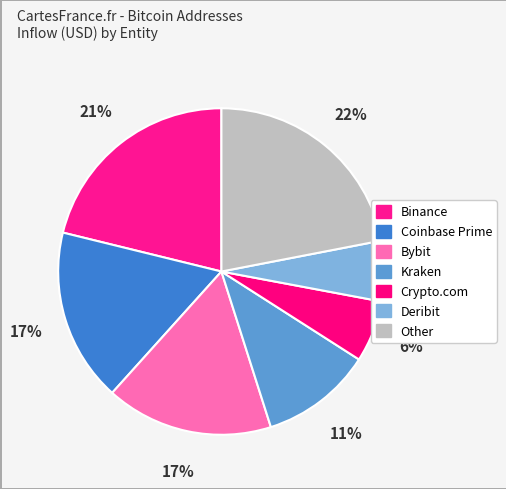

How many segments does this pie chart have?

7